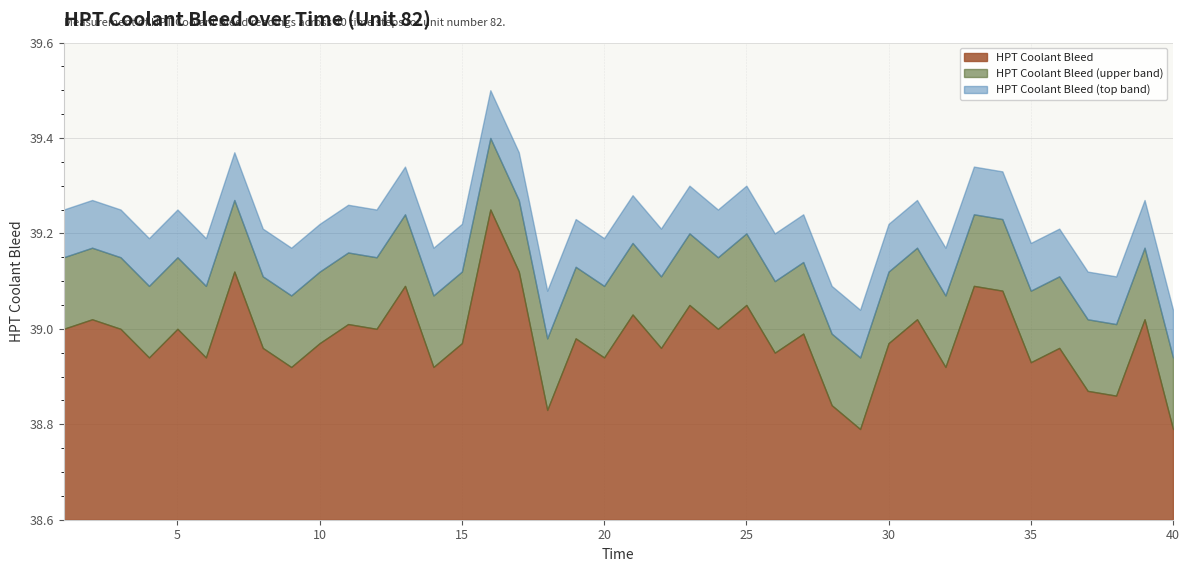

Reading left to right, list all the values displayed in this chart.

39.0	39.0	39.0	38.9	39.0	38.9	39.1	39.0	38.9	39.0	39.0	39.0	39.1	38.9	39.0	39.2	39.1	38.8	39.0	38.9	39.0	39.0	39.0	39.0	39.0	39.0	39.0	38.8	38.8	39.0	39.0	38.9	39.1	39.1	38.9	39.0	38.9	38.9	39.0	38.8